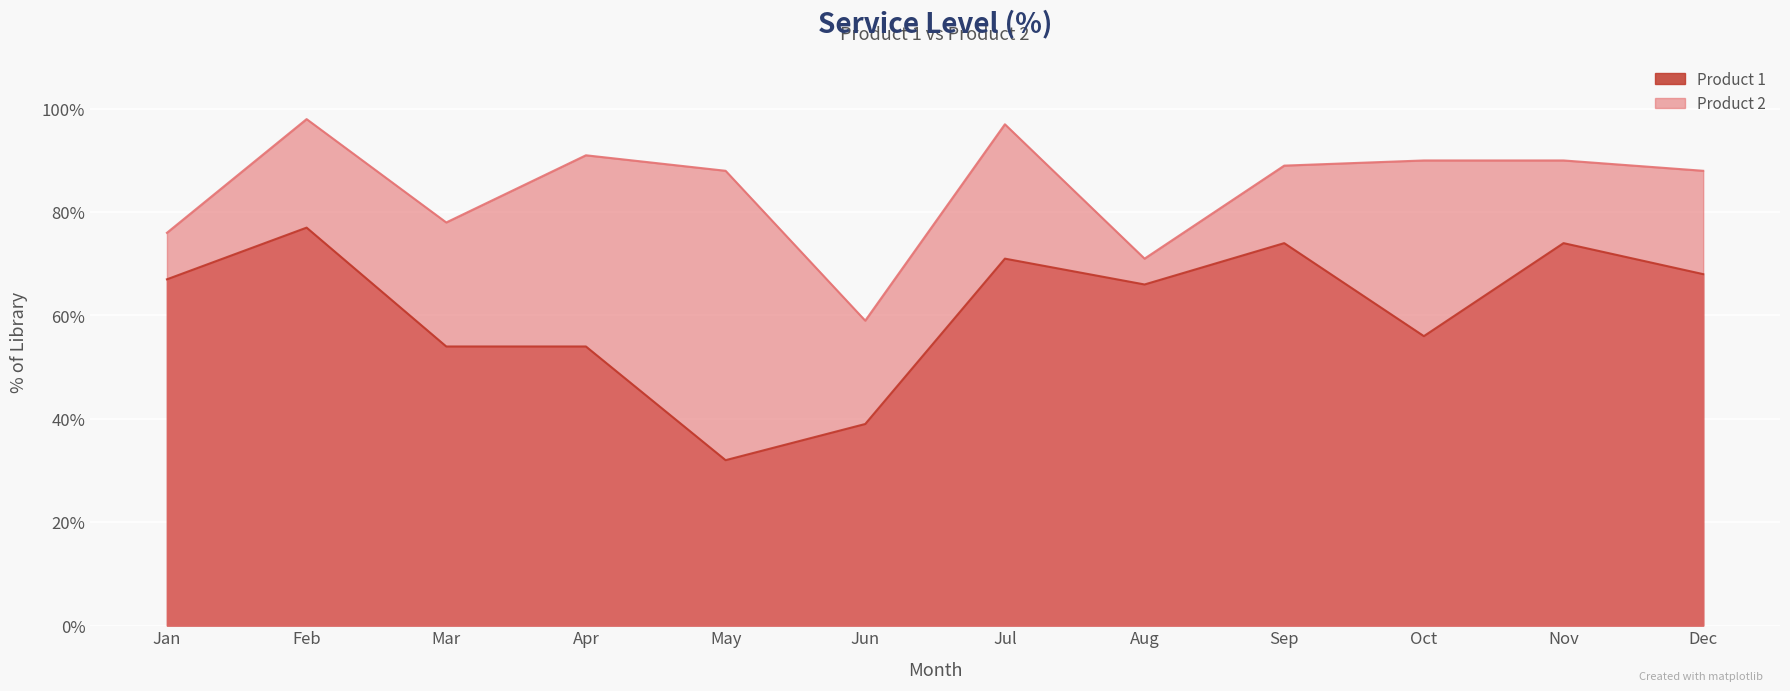

Which category has the highest value in the Product 2 series?

Feb